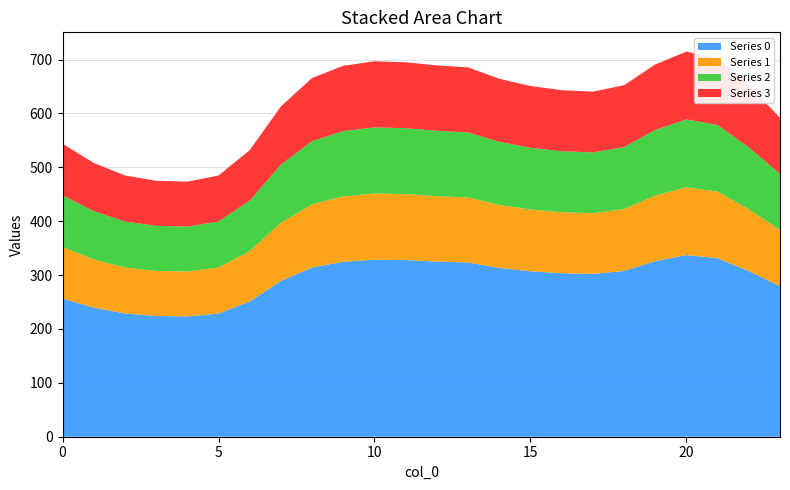

Reading left to right, transcribe all the data shown in this chart.

Series 0: 256.5	239.7	228.7	224.1	223.3	228.7	250.9	289.1	314.1	324.7	328.7	327.8	325.1	323.3	313.4	307.1	303.4	302.1	307.7	325.9	337.2	331.2	307.4	279.3
Series 1: 95.8	89.5	85.4	83.7	83.4	85.4	93.7	107.9	117.3	121.2	122.7	122.4	121.4	120.7	117.0	114.6	113.3	112.8	114.9	121.7	125.9	123.6	114.8	104.3
Series 2: 95.8	89.5	85.4	83.7	83.4	85.4	93.7	107.9	117.3	121.2	122.7	122.4	121.4	120.7	117.0	114.6	113.3	112.8	114.9	121.7	125.9	123.6	114.8	104.3
Series 3: 95.8	89.5	85.4	83.7	83.4	85.4	93.7	107.9	117.3	121.2	122.7	122.4	121.4	120.7	117.0	114.6	113.3	112.8	114.9	121.7	125.9	123.6	114.8	104.3